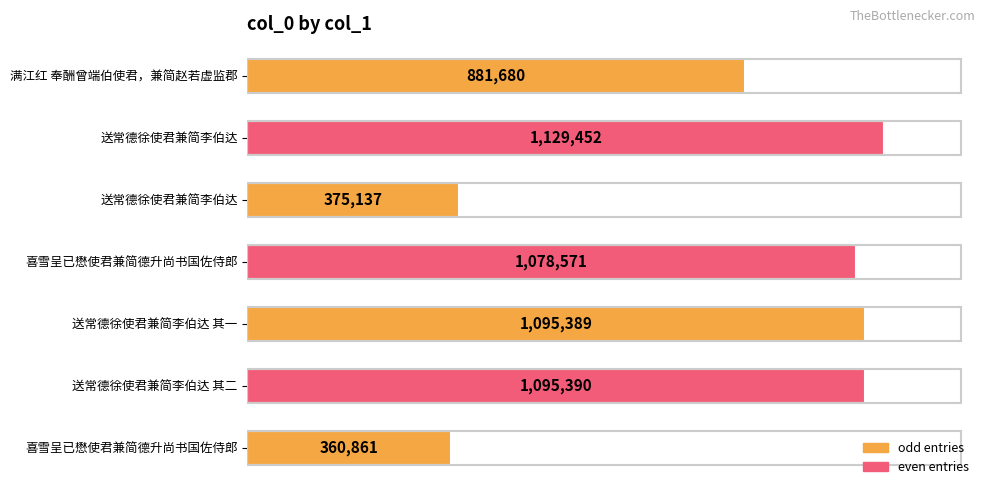

Does the chart contain any negative values?

No